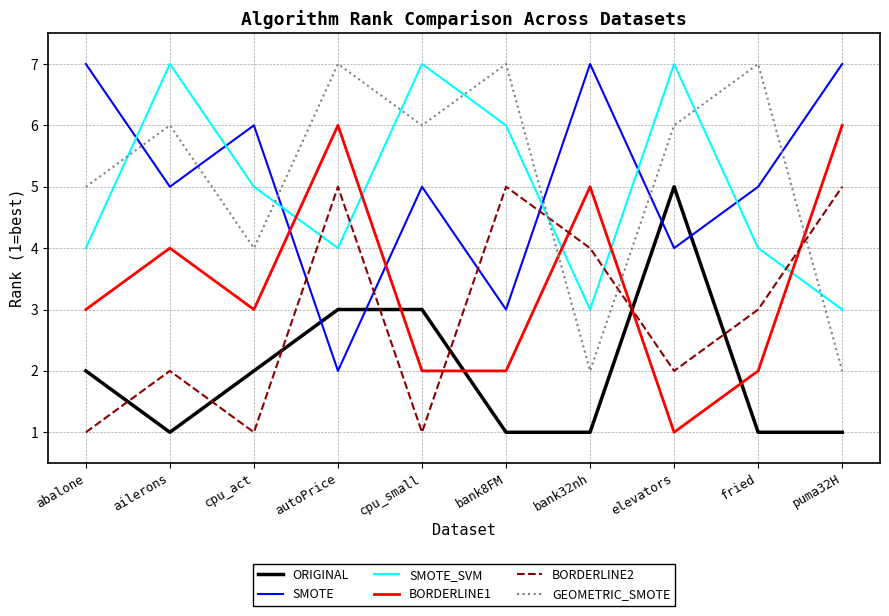

Reading left to right, what are all the values shown in this chart?

ORIGINAL: abalone=2	ailerons=1	cpu_act=2	autoPrice=3	cpu_small=3	bank8FM=1	bank32nh=1	elevators=5	fried=1	puma32H=1
SMOTE: abalone=7	ailerons=5	cpu_act=6	autoPrice=2	cpu_small=5	bank8FM=3	bank32nh=7	elevators=4	fried=5	puma32H=7
SMOTE_SVM: abalone=4	ailerons=7	cpu_act=5	autoPrice=4	cpu_small=7	bank8FM=6	bank32nh=3	elevators=7	fried=4	puma32H=3
BORDERLINE1: abalone=3	ailerons=4	cpu_act=3	autoPrice=6	cpu_small=2	bank8FM=2	bank32nh=5	elevators=1	fried=2	puma32H=6
BORDERLINE2: abalone=1	ailerons=2	cpu_act=1	autoPrice=5	cpu_small=1	bank8FM=5	bank32nh=4	elevators=2	fried=3	puma32H=5
GEOMETRIC_SMOTE: abalone=5	ailerons=6	cpu_act=4	autoPrice=7	cpu_small=6	bank8FM=7	bank32nh=2	elevators=6	fried=7	puma32H=2